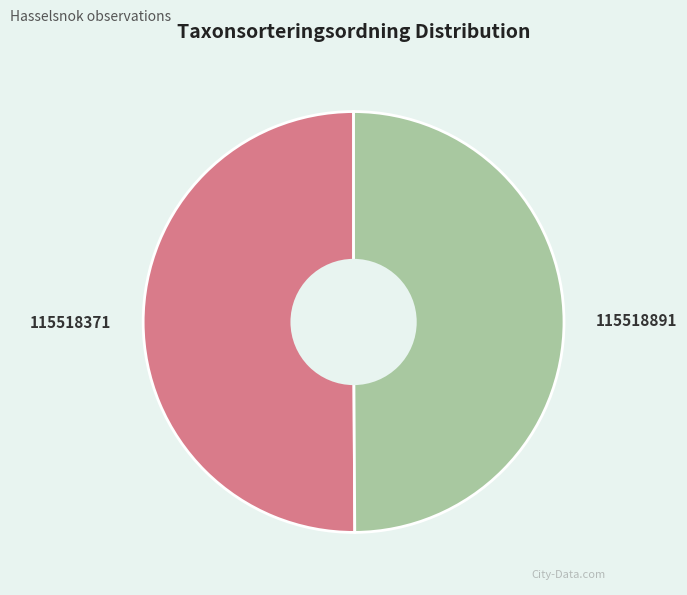

How many slices are in this pie chart?

2